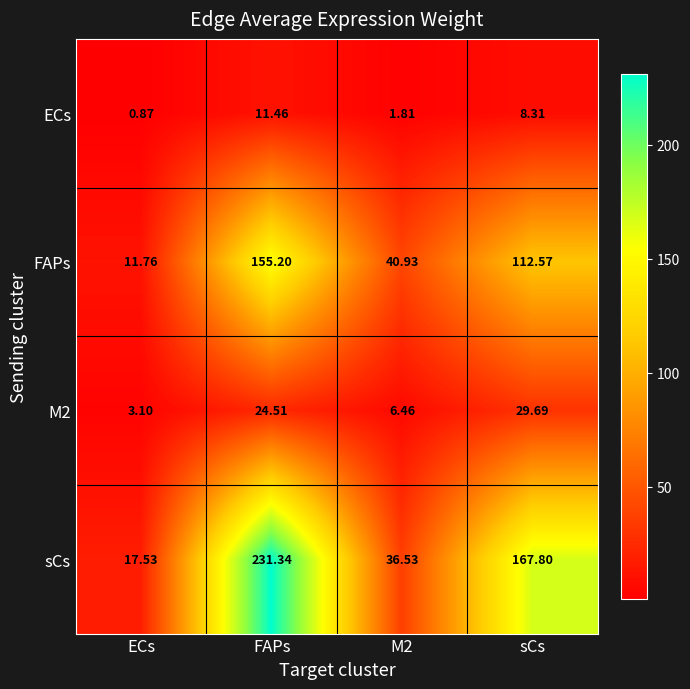

At which label does M2 reach its minimum?

ECs